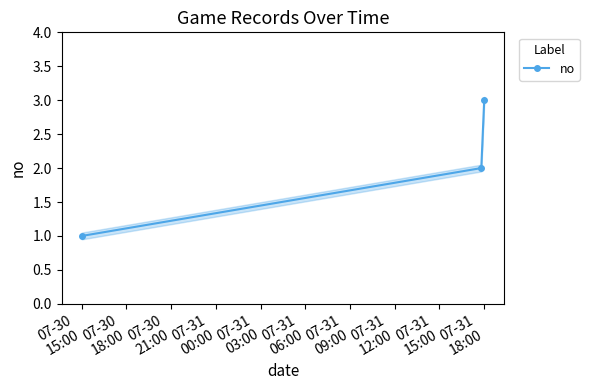

Count the number of values greater than 2.

1